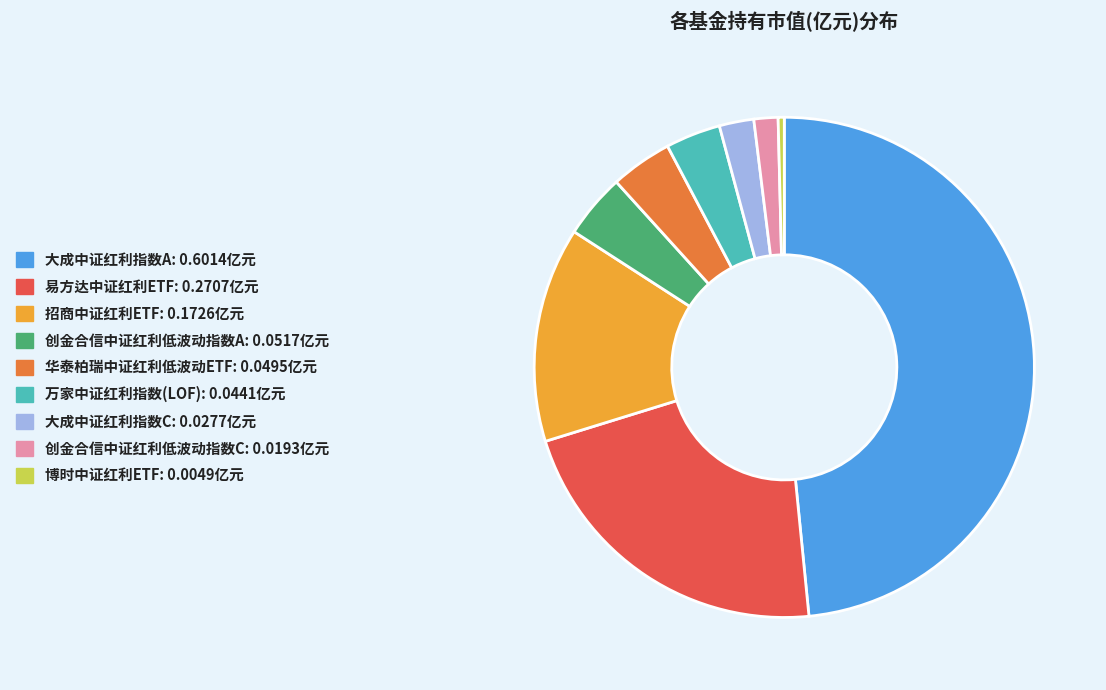

Is the sum of 招商中证红利ETF and 博时中证红利ETF greater than half?

No